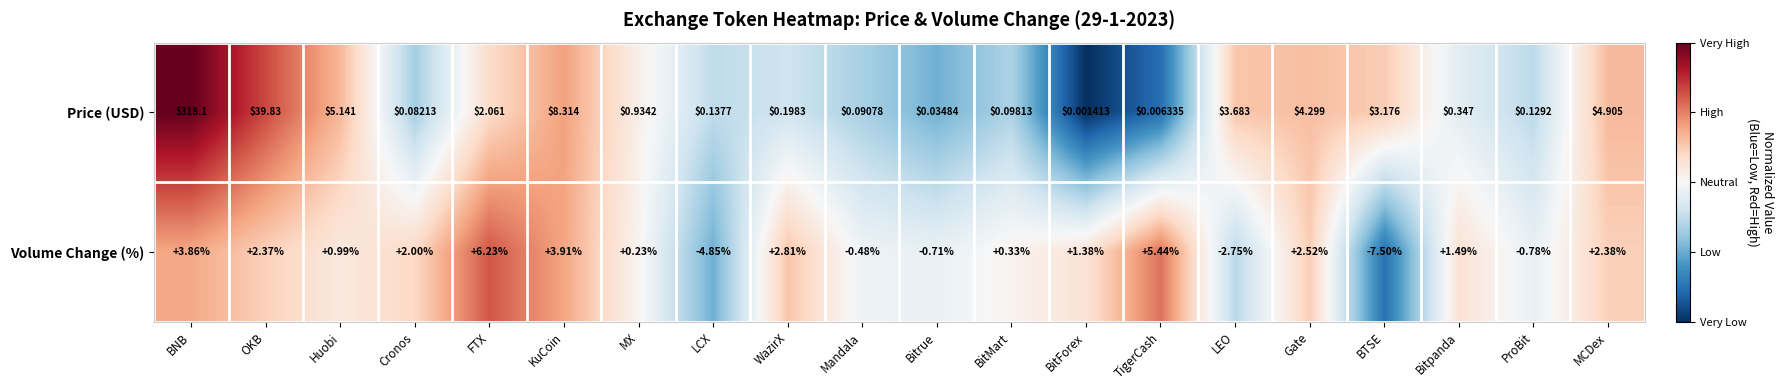

At which category is the sum across all series the highest?

BNB